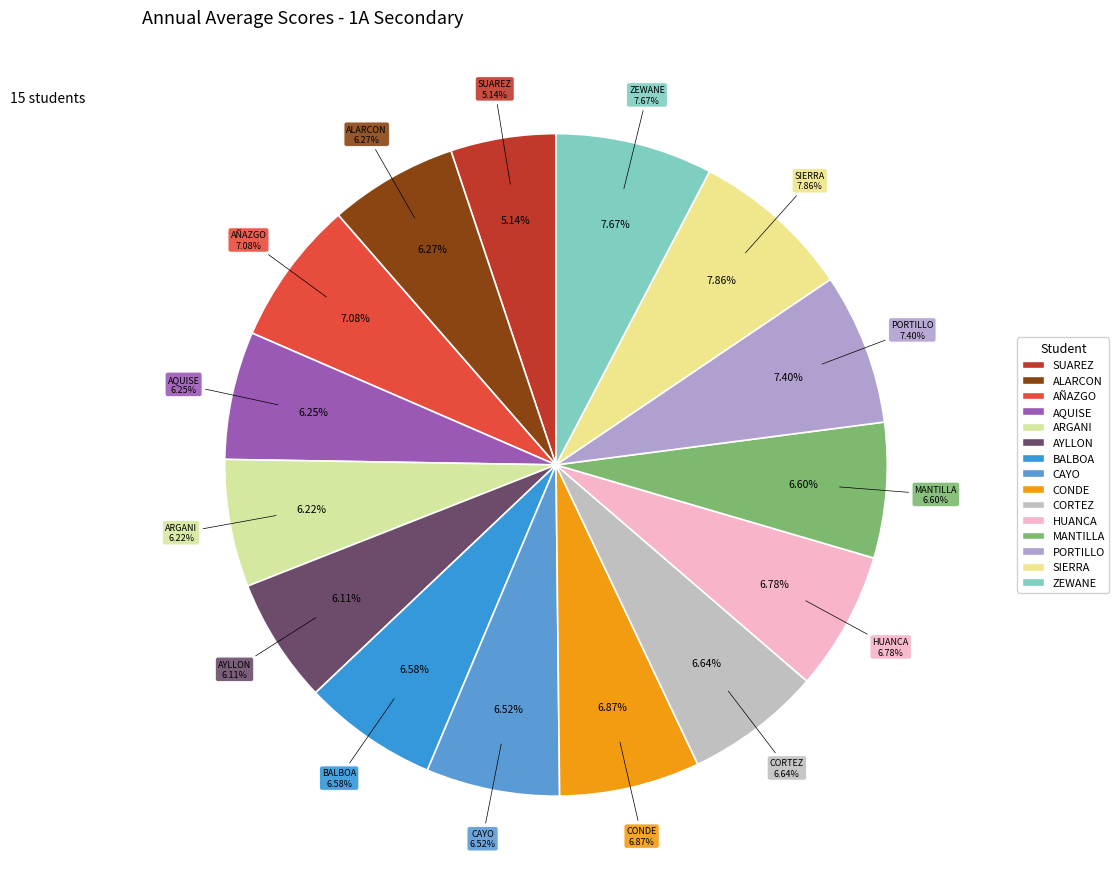

To the nearest percent, what percentage of the pie is PORTILLO JALJA JHOSEP ERLAN?

7%